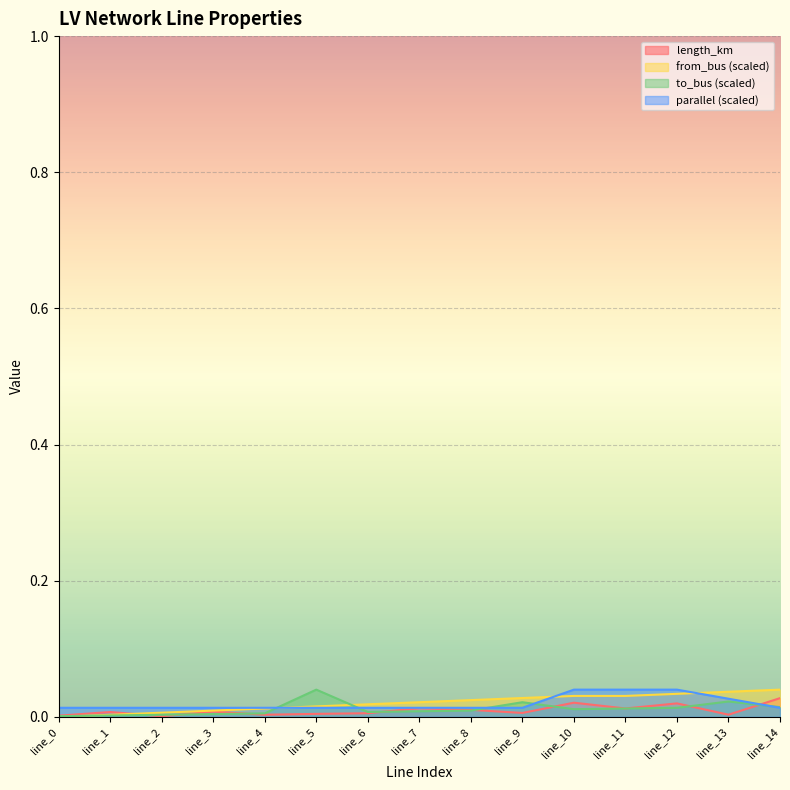

Rank the series at line_9 from lowest to highest value.

length_km, parallel, to_bus, from_bus